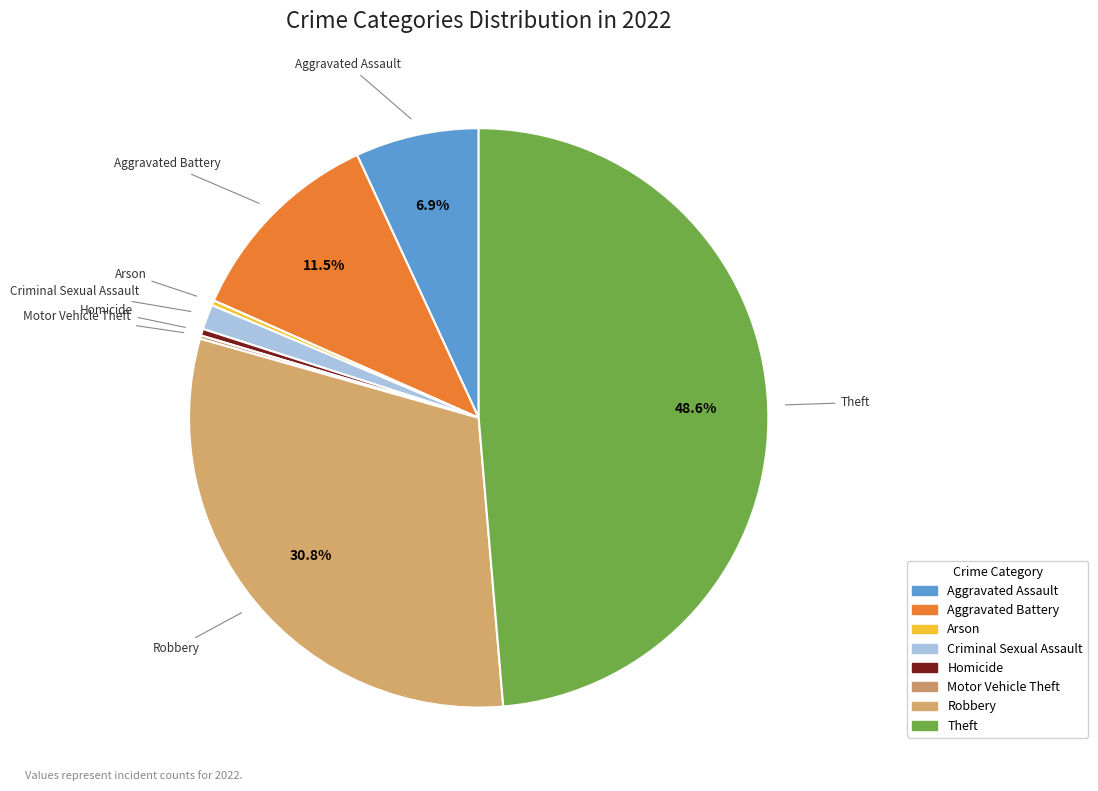

How many segments does this pie chart have?

8